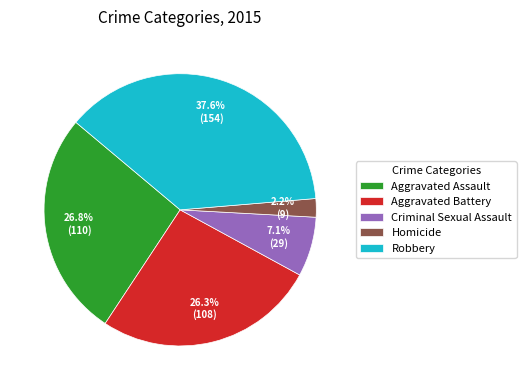

Which slice is the largest?

Robbery